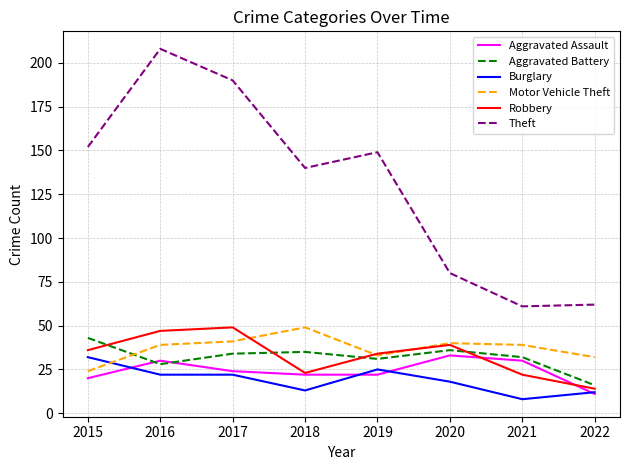

What is the difference between the maximum and second lowest values in the Aggravated Battery series?

15